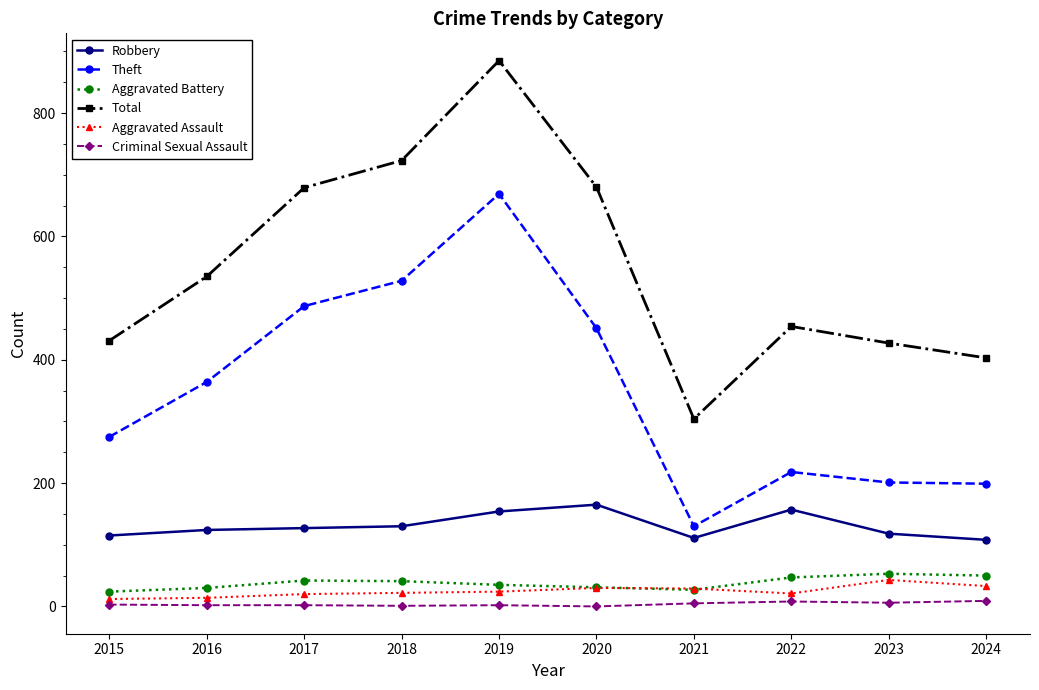

Is it true that Total equals 97 at 2022?

False